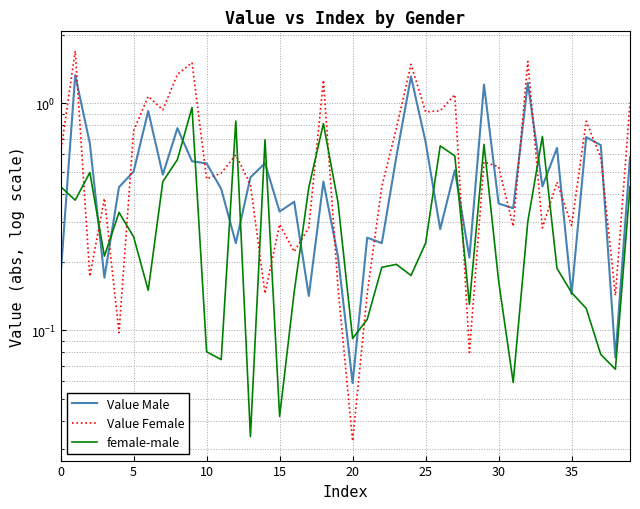

What are all the series names shown in the legend?

Value Male, Value Female, female-male